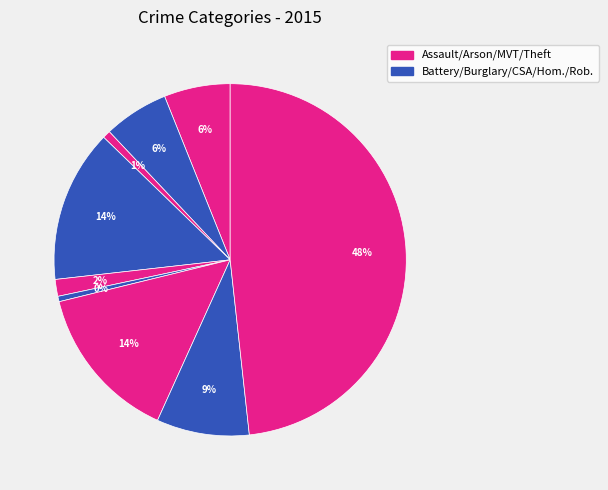

To the nearest percent, what is the difference between the largest and smallest slice percentages?

48%